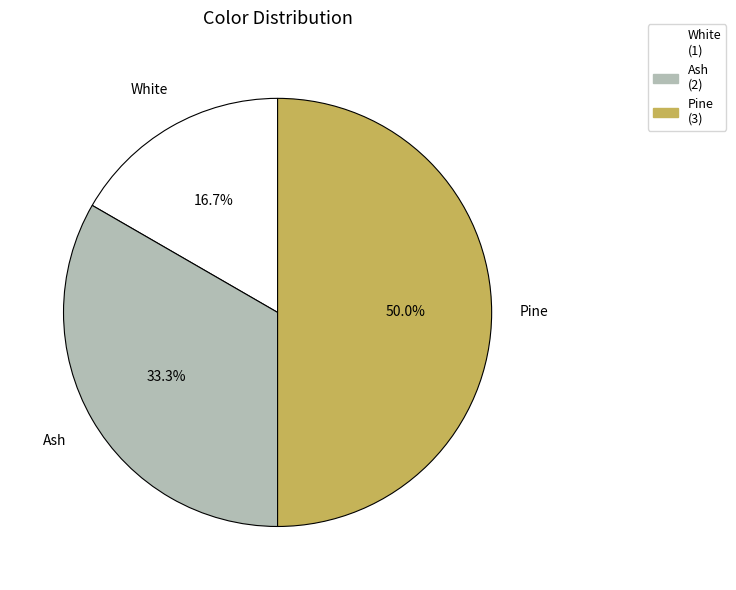

Does Ash represent more than half of the total?

No